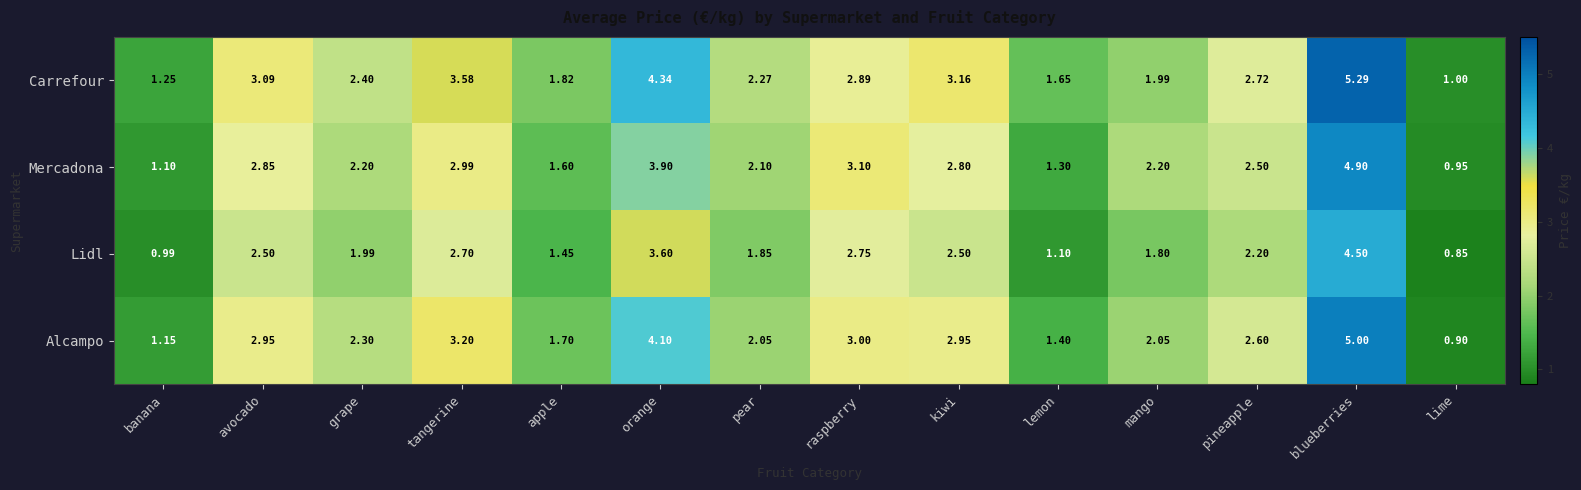

Which category has the lowest value in the Lidl series?

lime